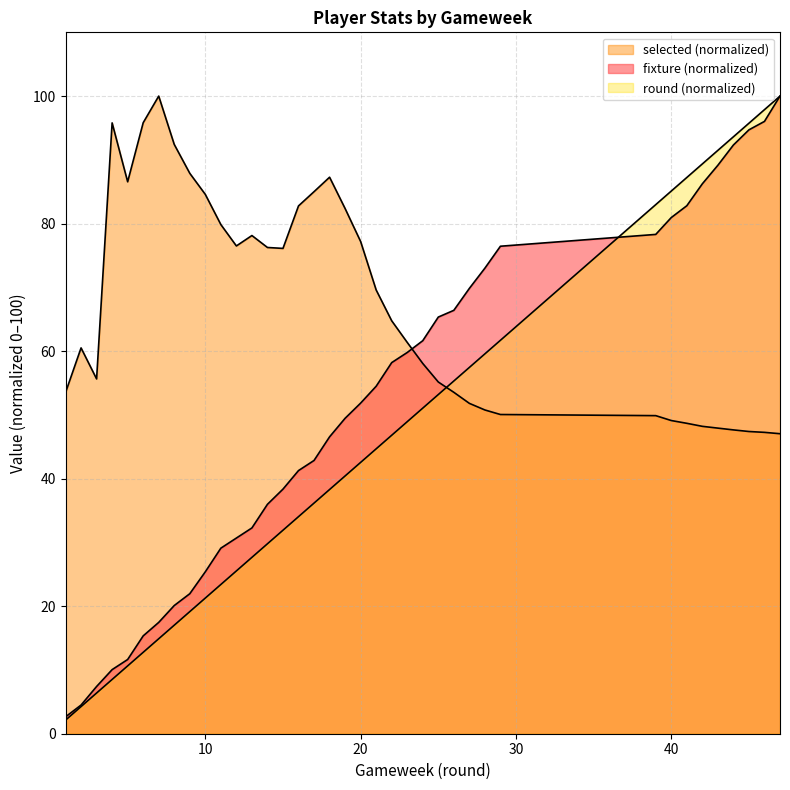

What is the difference between the maximum and minimum values in the selected series?

52.9